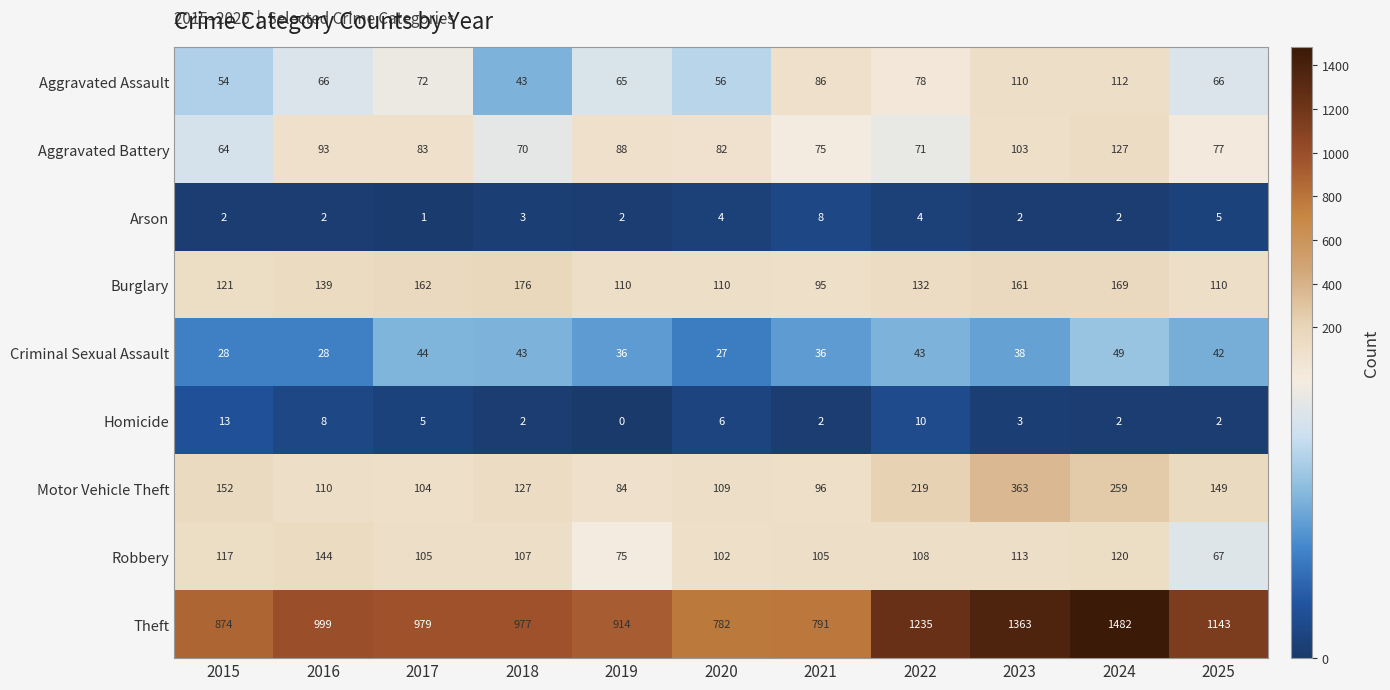

True or false: Robbery has a value of 24 at 2025.

False